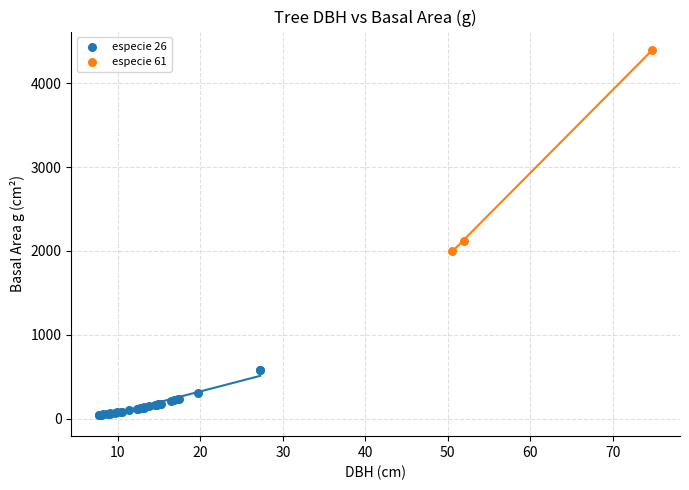

Which series has the widest spread of Y values?

especie 61